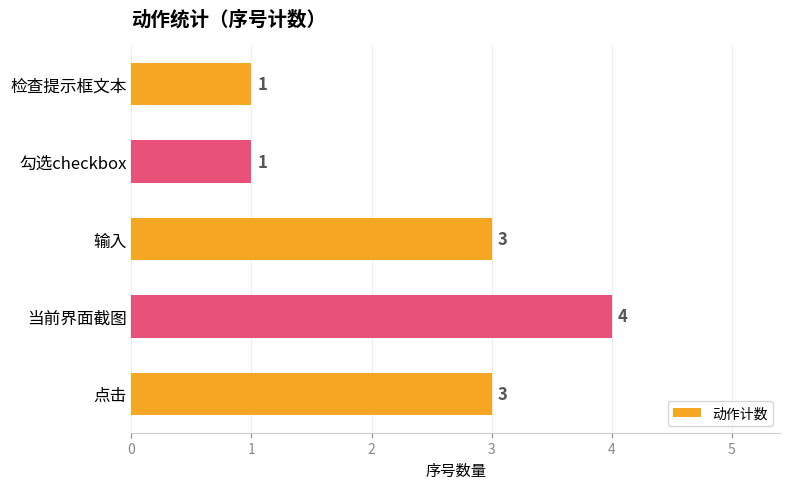

What is the average value?

2